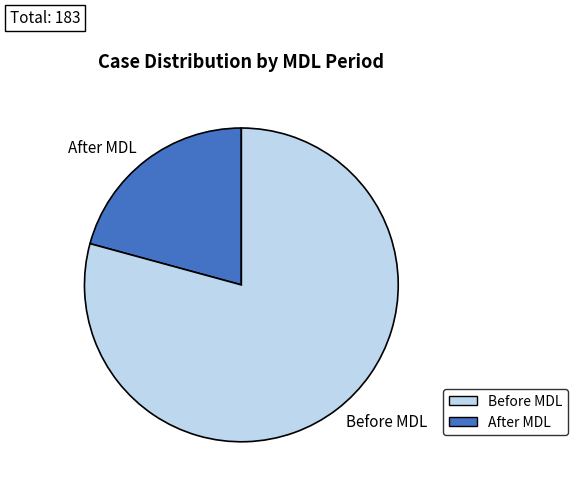

True or false: Before MDL accounts for 71% of the total.

False